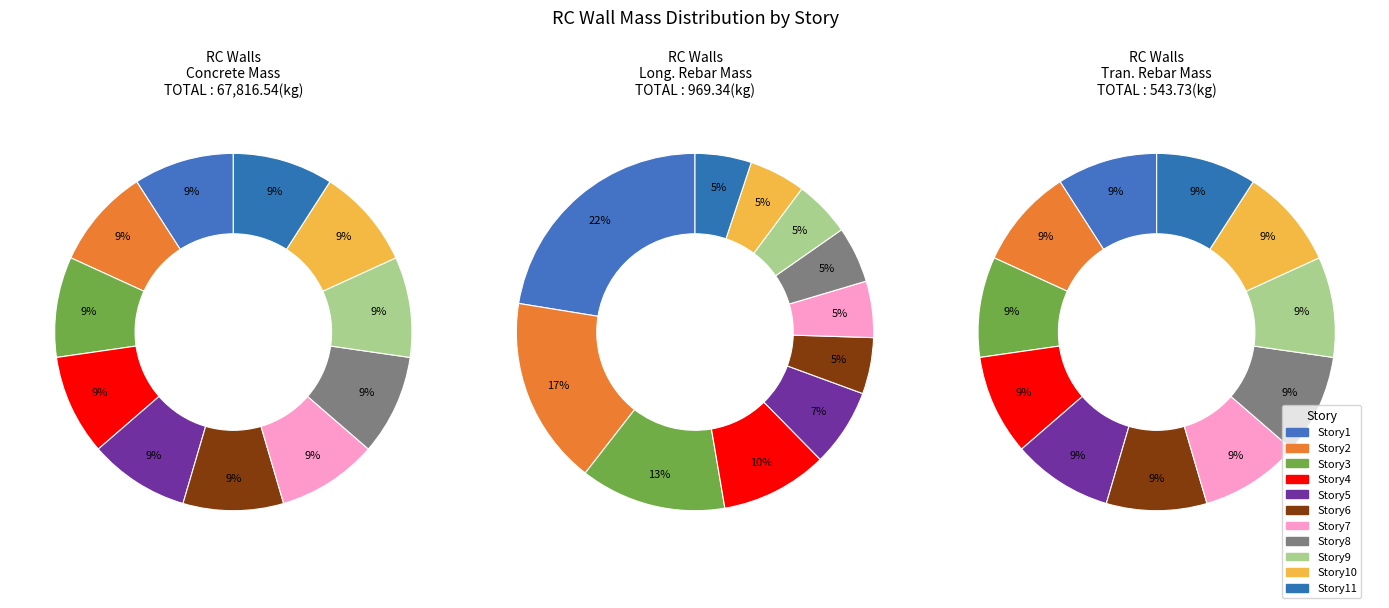

What is the spread (max minus min) of values at Story2?

6115.7